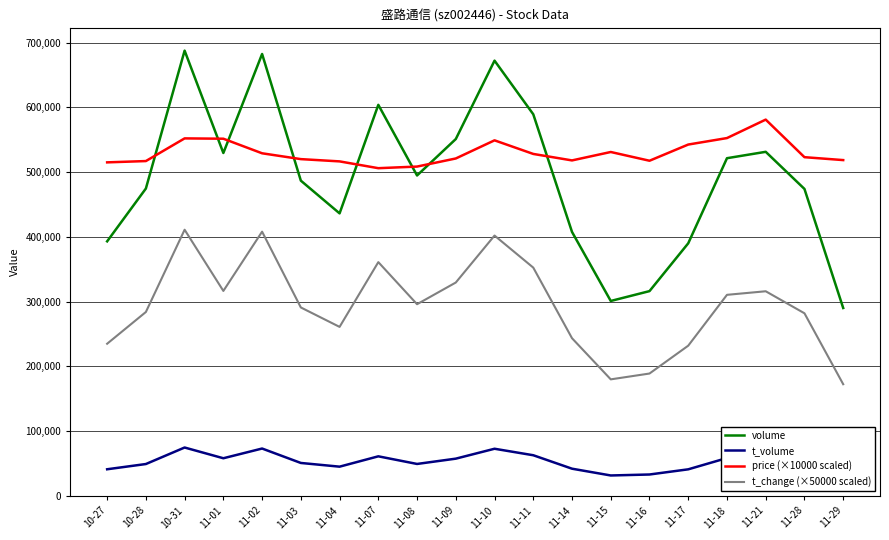

Between 11-11 and 11-17, which series saw the biggest shift?

volume